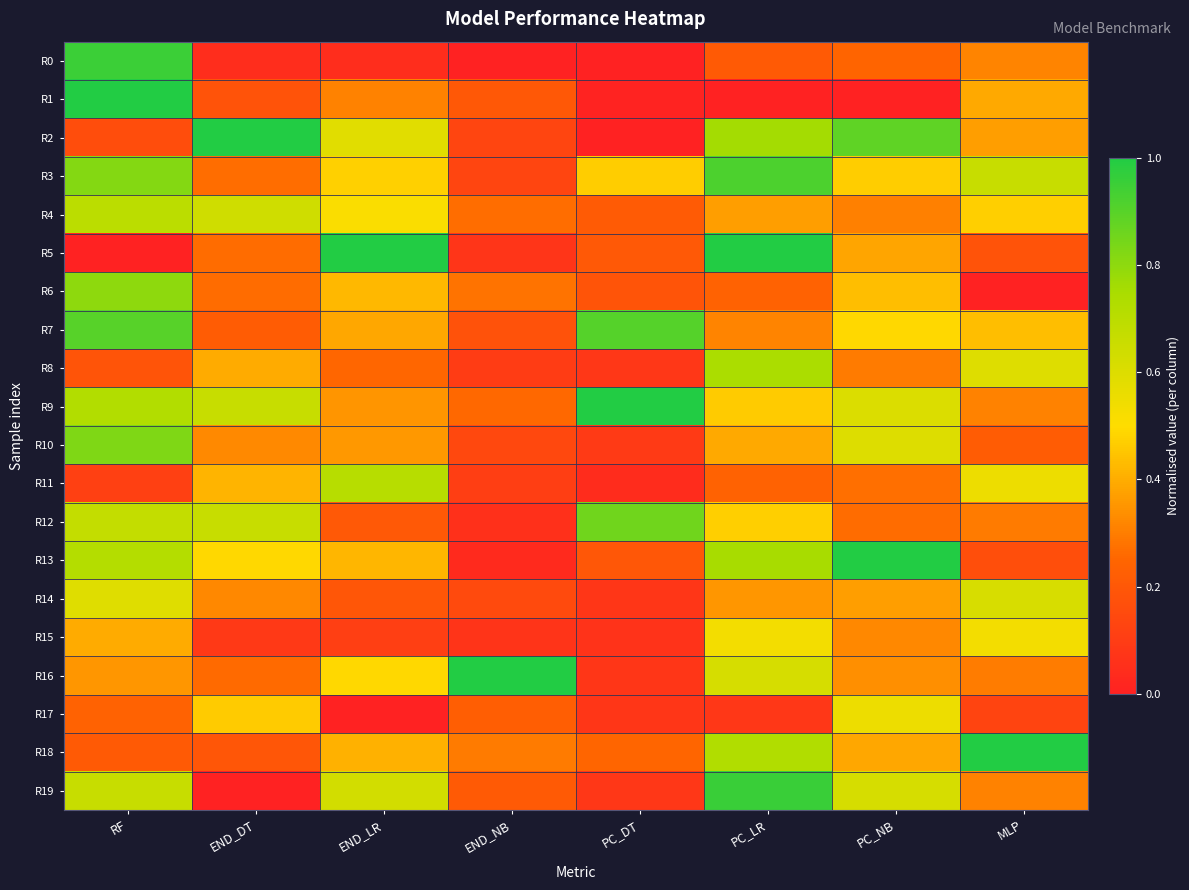

Reading right to left, what are all the values shown in this chart?

R0: MLP=0.3	PC_NB=0.2	PC_LR=0.2	PC_DT=0.0	END_NB=0.0	END_LR=0.0	END_DT=0.0	RF=1.0
R1: MLP=0.4	PC_NB=0.0	PC_LR=0.0	PC_DT=0.0	END_NB=0.2	END_LR=0.3	END_DT=0.2	RF=1.0
R2: MLP=0.4	PC_NB=0.9	PC_LR=0.8	PC_DT=0.0	END_NB=0.1	END_LR=0.6	END_DT=1.0	RF=0.2
R3: MLP=0.7	PC_NB=0.5	PC_LR=0.9	PC_DT=0.5	END_NB=0.1	END_LR=0.5	END_DT=0.3	RF=0.8
R4: MLP=0.5	PC_NB=0.3	PC_LR=0.4	PC_DT=0.2	END_NB=0.3	END_LR=0.5	END_DT=0.6	RF=0.7
R5: MLP=0.2	PC_NB=0.4	PC_LR=1.0	PC_DT=0.2	END_NB=0.1	END_LR=1.0	END_DT=0.3	RF=0.0
R6: MLP=0.0	PC_NB=0.4	PC_LR=0.2	PC_DT=0.2	END_NB=0.3	END_LR=0.4	END_DT=0.3	RF=0.8
R7: MLP=0.4	PC_NB=0.5	PC_LR=0.3	PC_DT=0.9	END_NB=0.2	END_LR=0.4	END_DT=0.2	RF=0.9
R8: MLP=0.6	PC_NB=0.3	PC_LR=0.7	PC_DT=0.1	END_NB=0.1	END_LR=0.3	END_DT=0.4	RF=0.2
R9: MLP=0.3	PC_NB=0.6	PC_LR=0.5	PC_DT=1.0	END_NB=0.3	END_LR=0.3	END_DT=0.7	RF=0.7
R10: MLP=0.2	PC_NB=0.6	PC_LR=0.4	PC_DT=0.1	END_NB=0.1	END_LR=0.4	END_DT=0.3	RF=0.8
R11: MLP=0.6	PC_NB=0.3	PC_LR=0.2	PC_DT=0.0	END_NB=0.1	END_LR=0.7	END_DT=0.4	RF=0.1
R12: MLP=0.3	PC_NB=0.3	PC_LR=0.5	PC_DT=0.9	END_NB=0.1	END_LR=0.2	END_DT=0.7	RF=0.7
R13: MLP=0.2	PC_NB=1.0	PC_LR=0.8	PC_DT=0.2	END_NB=0.0	END_LR=0.4	END_DT=0.5	RF=0.7
R14: MLP=0.6	PC_NB=0.4	PC_LR=0.4	PC_DT=0.1	END_NB=0.1	END_LR=0.2	END_DT=0.3	RF=0.6
R15: MLP=0.5	PC_NB=0.3	PC_LR=0.5	PC_DT=0.1	END_NB=0.1	END_LR=0.1	END_DT=0.1	RF=0.4
R16: MLP=0.3	PC_NB=0.3	PC_LR=0.6	PC_DT=0.1	END_NB=1.0	END_LR=0.5	END_DT=0.3	RF=0.4
R17: MLP=0.1	PC_NB=0.6	PC_LR=0.1	PC_DT=0.1	END_NB=0.2	END_LR=0.0	END_DT=0.5	RF=0.2
R18: MLP=1.0	PC_NB=0.4	PC_LR=0.7	PC_DT=0.2	END_NB=0.3	END_LR=0.4	END_DT=0.2	RF=0.2
R19: MLP=0.3	PC_NB=0.6	PC_LR=1.0	PC_DT=0.1	END_NB=0.2	END_LR=0.6	END_DT=0.0	RF=0.7